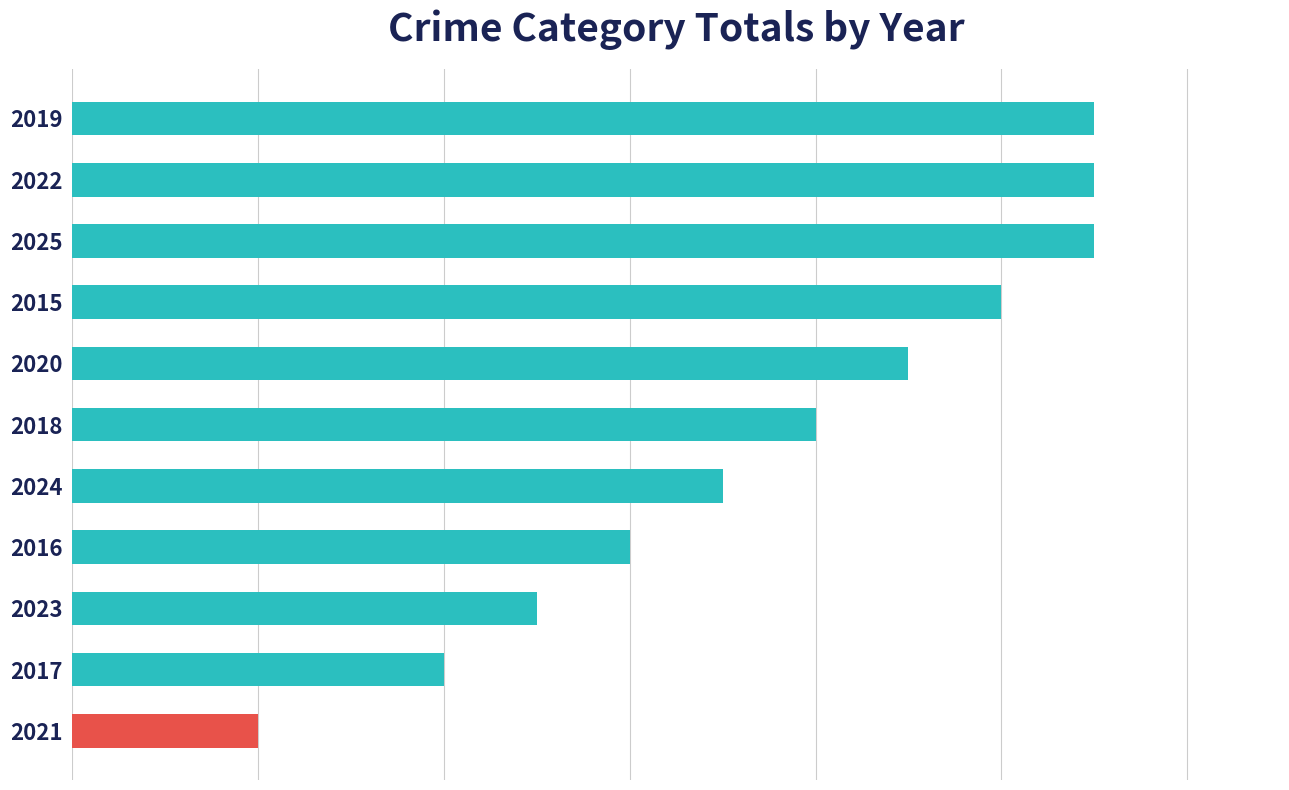

Rank the categories by value from highest to lowest.

2019, 2022, 2025, 2015, 2020, 2018, 2024, 2016, 2023, 2017, 2021